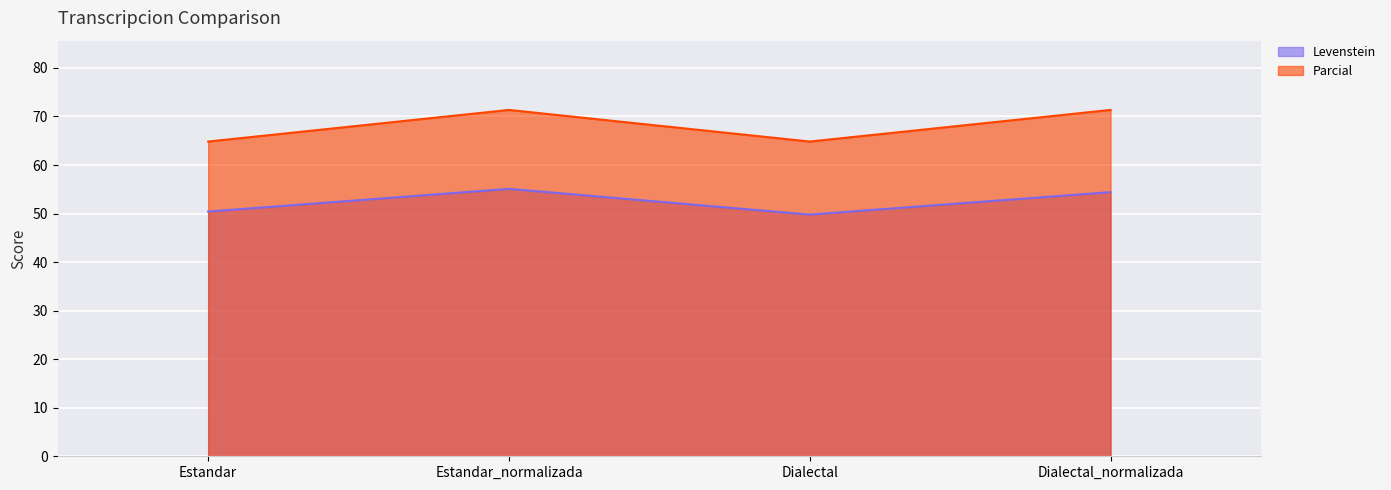

What are all the series names shown in the legend?

Levenstein, Parcial